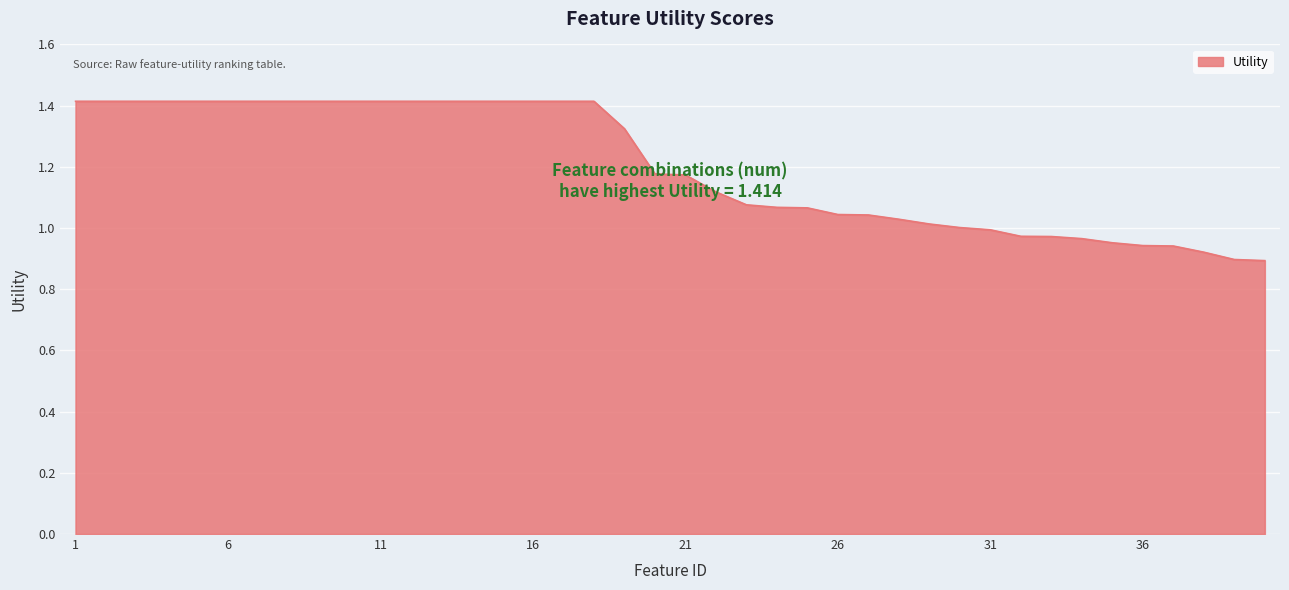

What is the greatest value displayed?

1.4